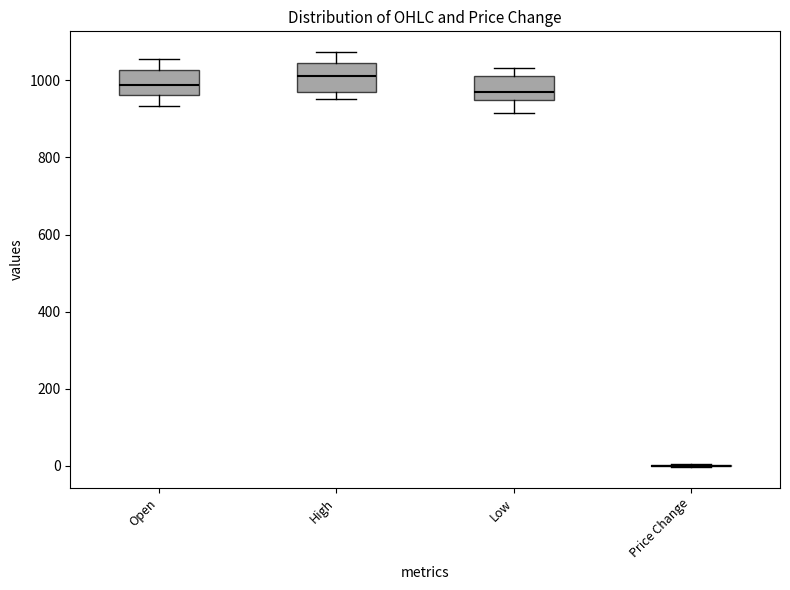

Reading left to right, transcribe this box plot: for each box, give where its median line is, the range the box spans, and where its two whiskers end, as read against the y-axis. The values are not printed on the chart, so give them approximately, as read against the axis.

Open: median 980, box 960 to 1020, whiskers 940 to 1060
High: median 1020, box 980 to 1040, whiskers 960 to 1080
Low: median 960 (just above the box's lower edge), box 960 to 1020, whiskers 920 to 1040
Price Change: box collapsed to a line at 0, whiskers 0 to 0